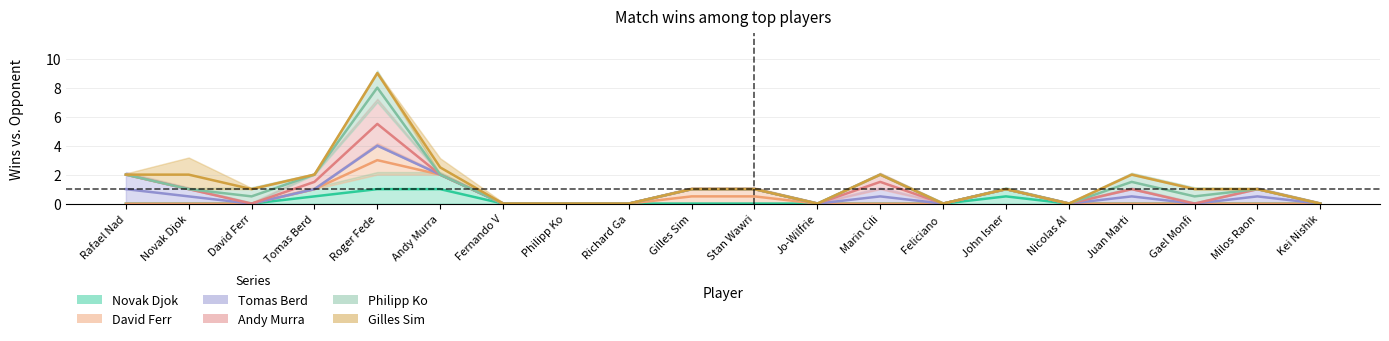

How many data points does each series have?

20